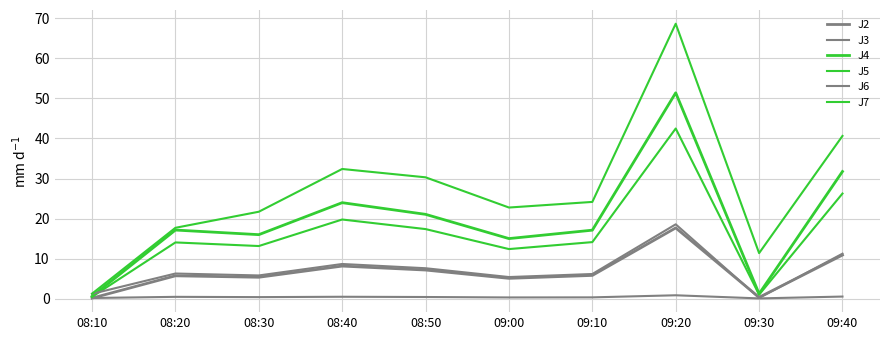

How many lines are shown in the chart?

6